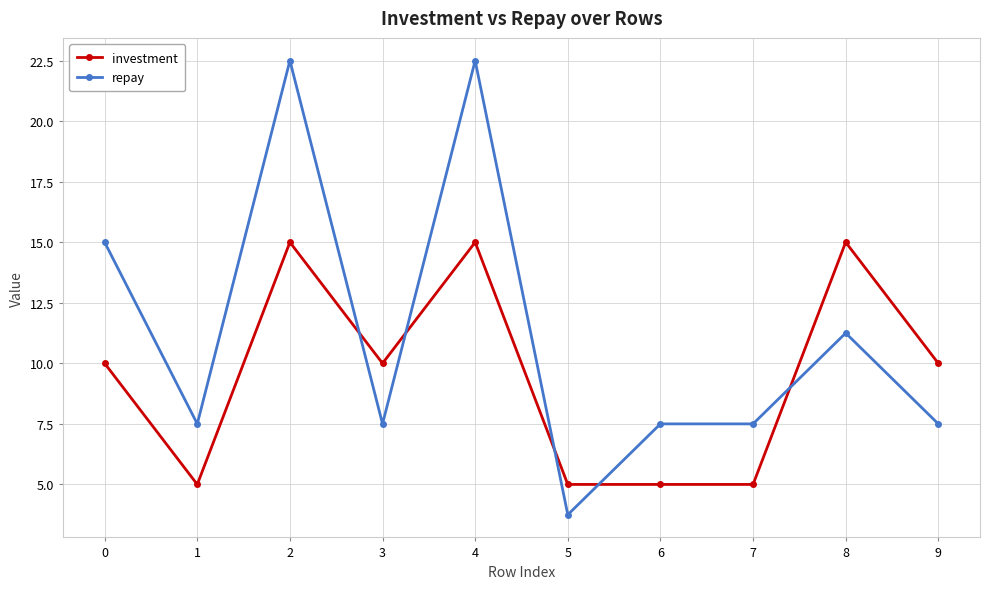

What is the sum of the investment values at 6 and 2?

20.0